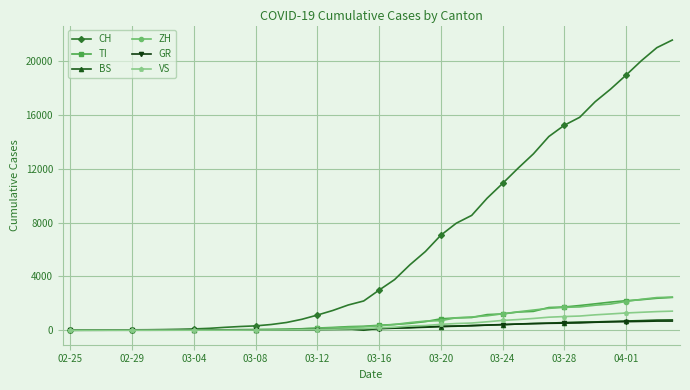

Which series has the widest spread of values?

CH